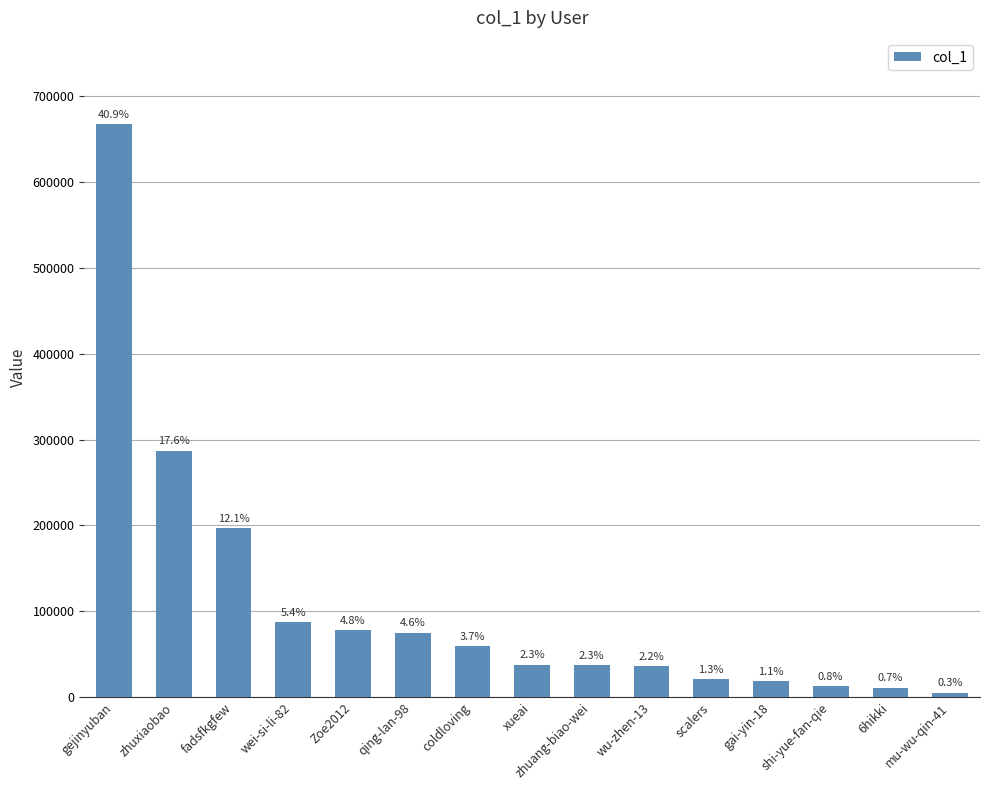

List the labels in order of value, smallest first.

mu-wu-qin-41, 6hikki, shi-yue-fan-qie, gai-yin-18, scalers, wu-zhen-13, zhuang-biao-wei, xueai, coldloving, qing-lan-98, Zoe2012, wei-si-li-82, fadsfkgfew, zhuxiaobao, gejinyuban